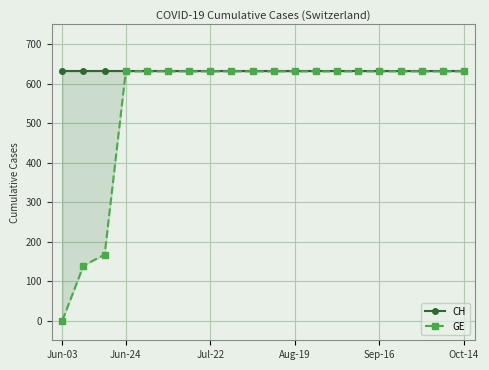

True or false: CH and GE intersect in this chart.

False